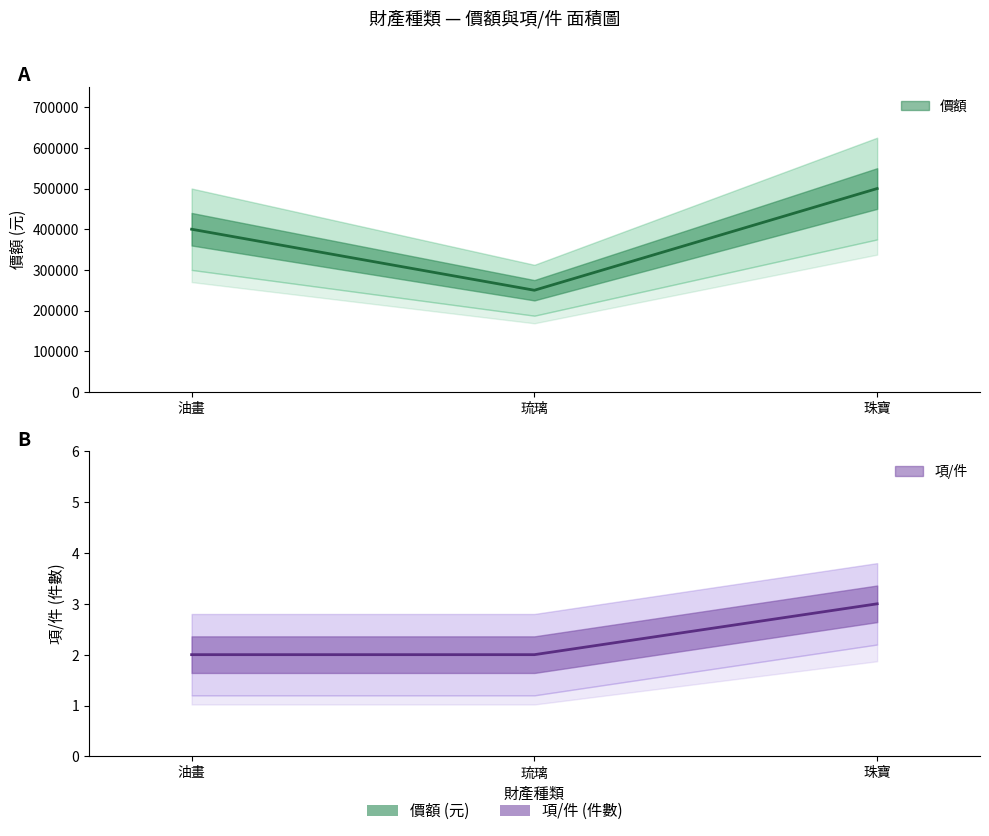

Does the chart have visible grid lines?

No